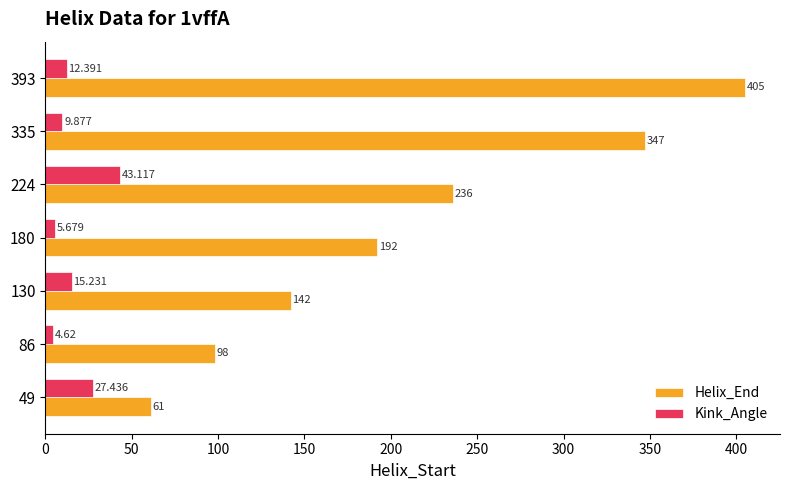

Is the value of Helix_End at 86 greater than the value of Kink_Angle at 130?

Yes